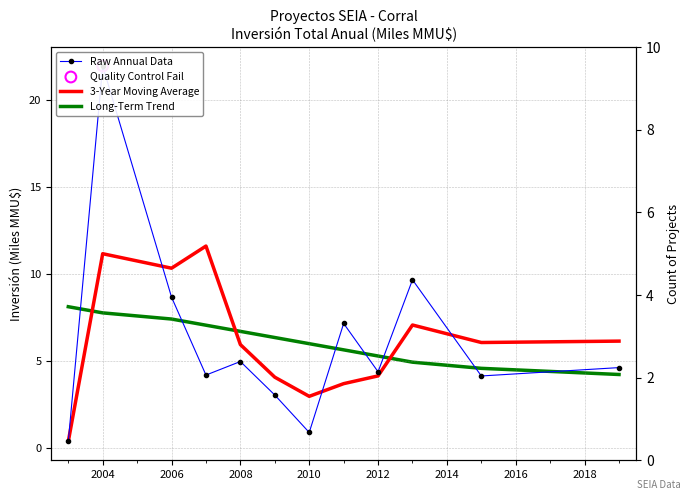

Is the value of Long-Term Trend at 2002 greater than the value of 3-Year Moving Average at 2014?

Yes